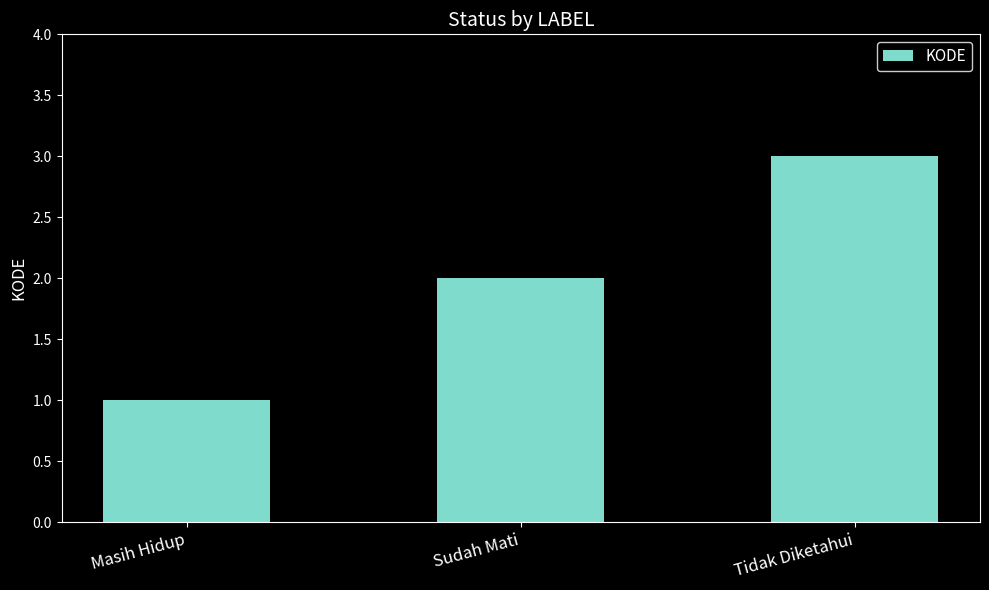

How many bars are there in total?

3